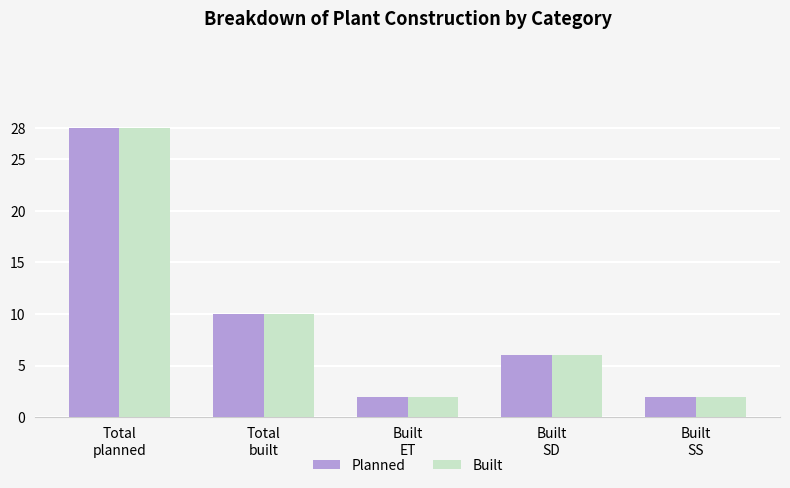

What is the total value across all series at Total
built?

20